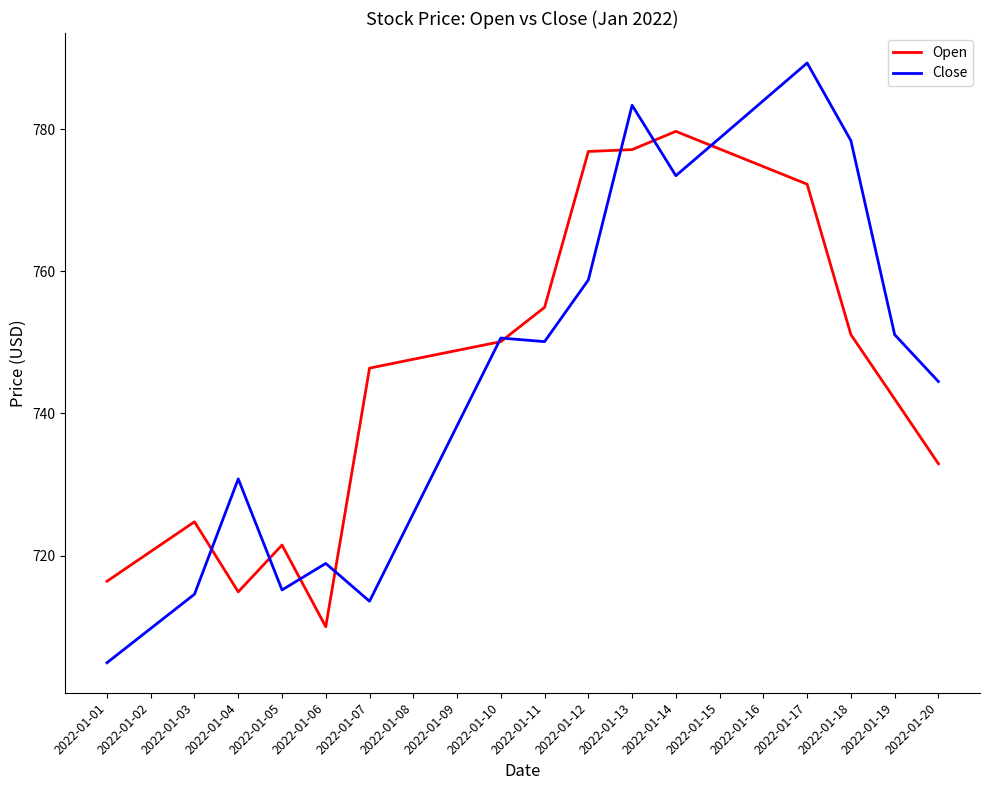

List the series in order of their peak value, lowest first.

Open, Close